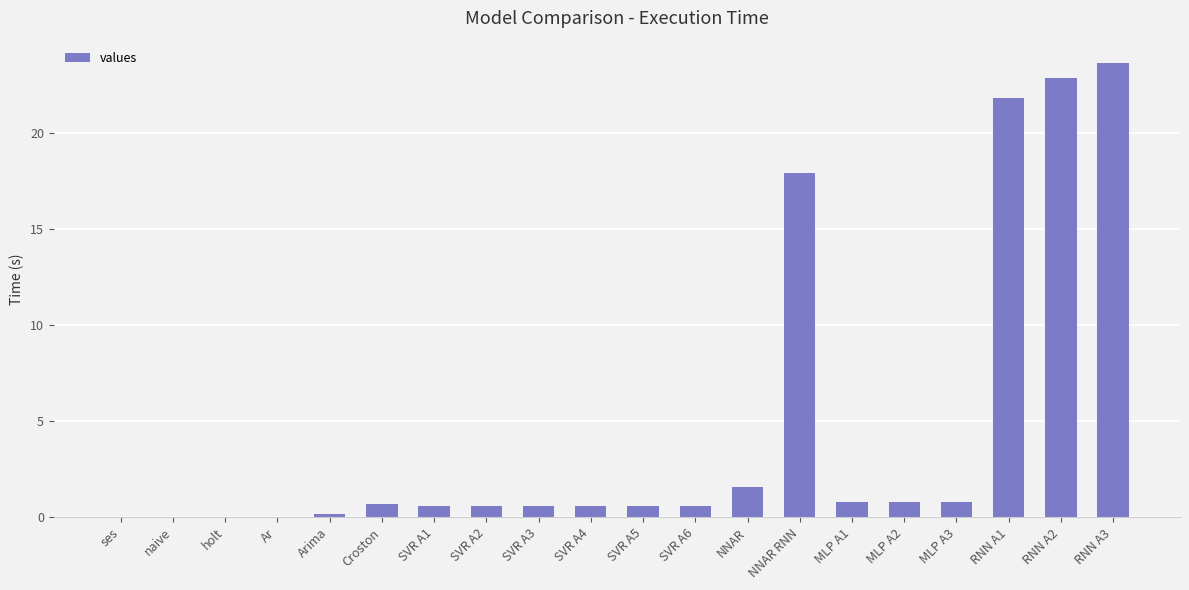

Are the bars horizontal?

No